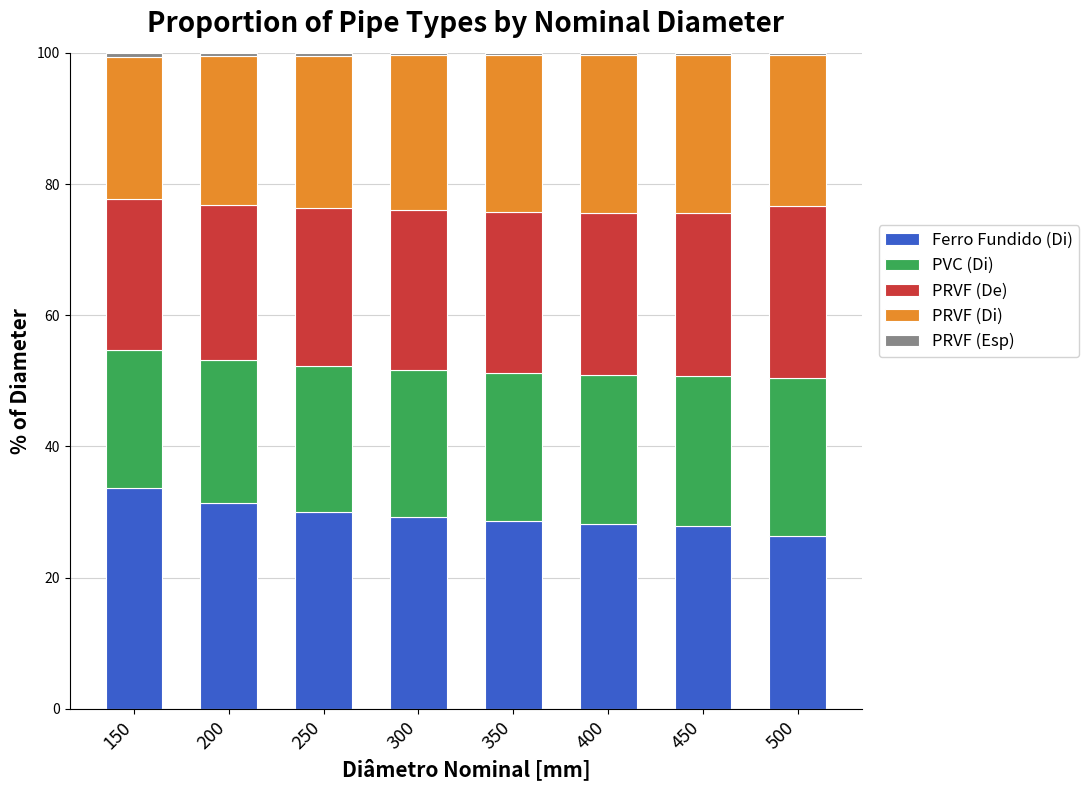

At which label does Ferro Fundido (Di) reach its peak?

150